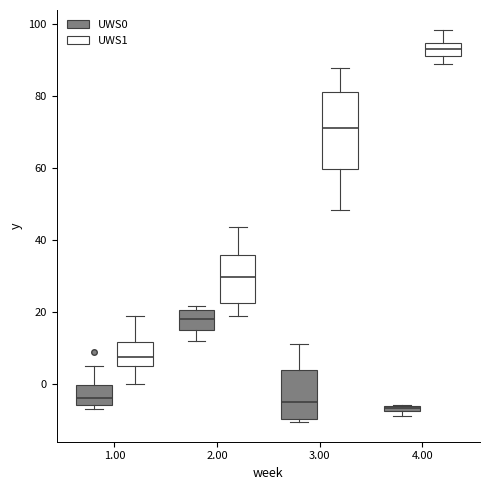

Which box is the tallest, from its lower edge to its upper edge?

3.00 (UWS1)